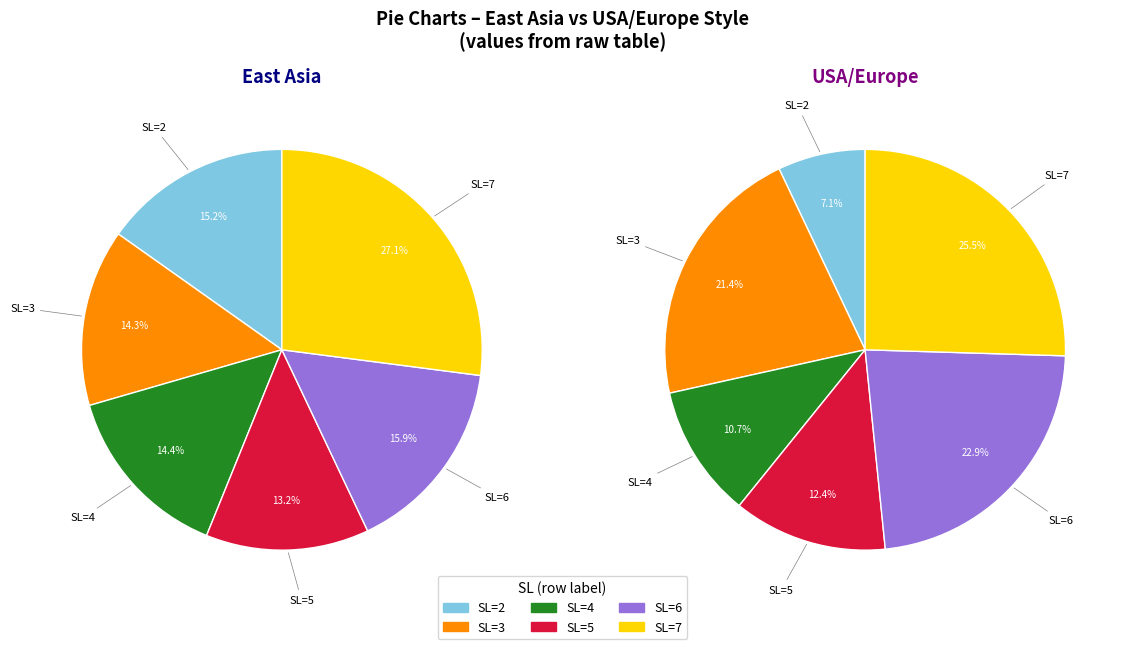

Which slice is the smallest?

2